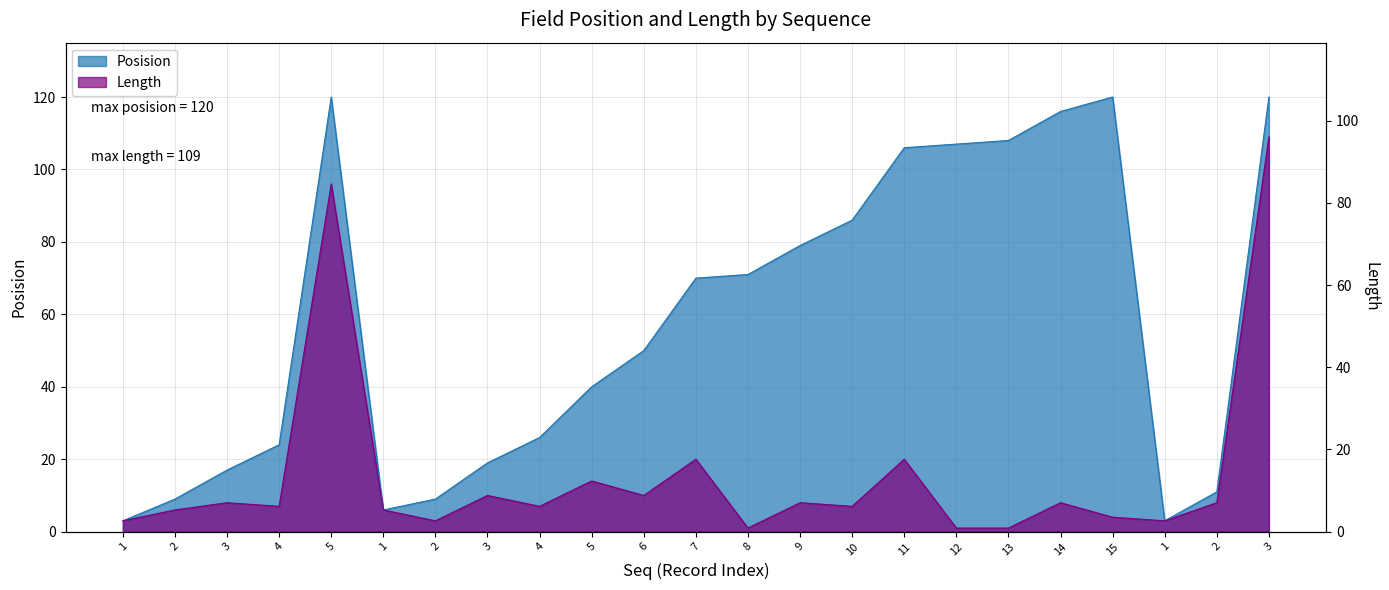

What is the label of the 6th point from the right?

13